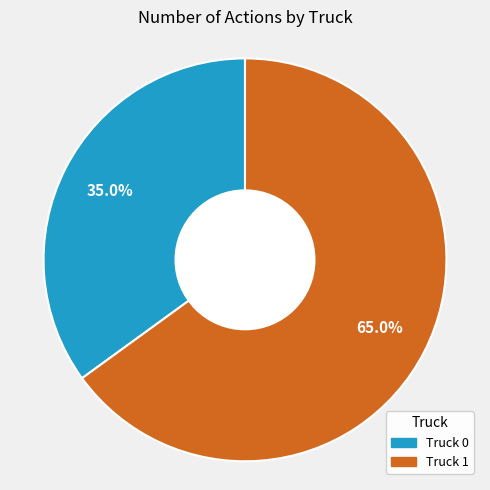

Which slice is the largest?

Truck 1